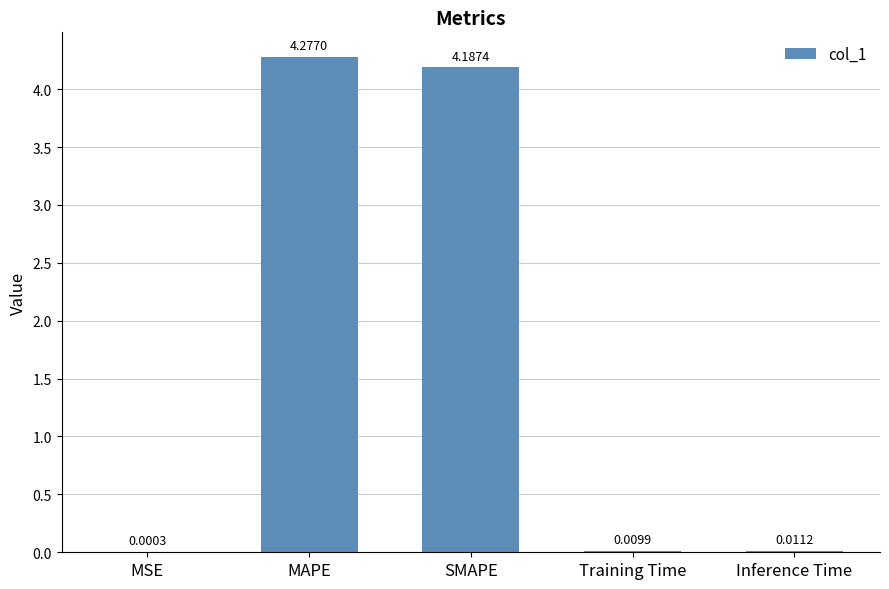

What is the sum of all values?

8.5